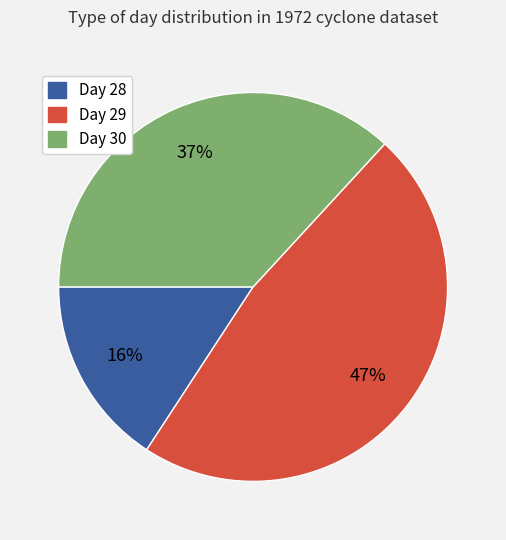

Approximately how many times larger is the value at Day 30 compared to Day 28?

2.3